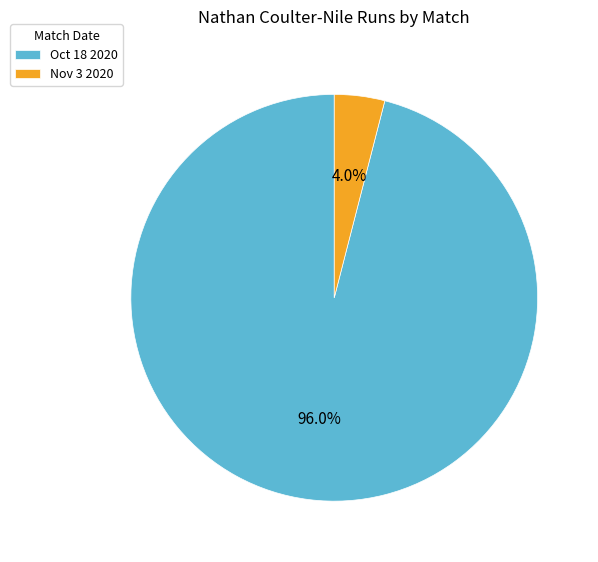

Is there any slice that represents more than half of the pie?

Yes